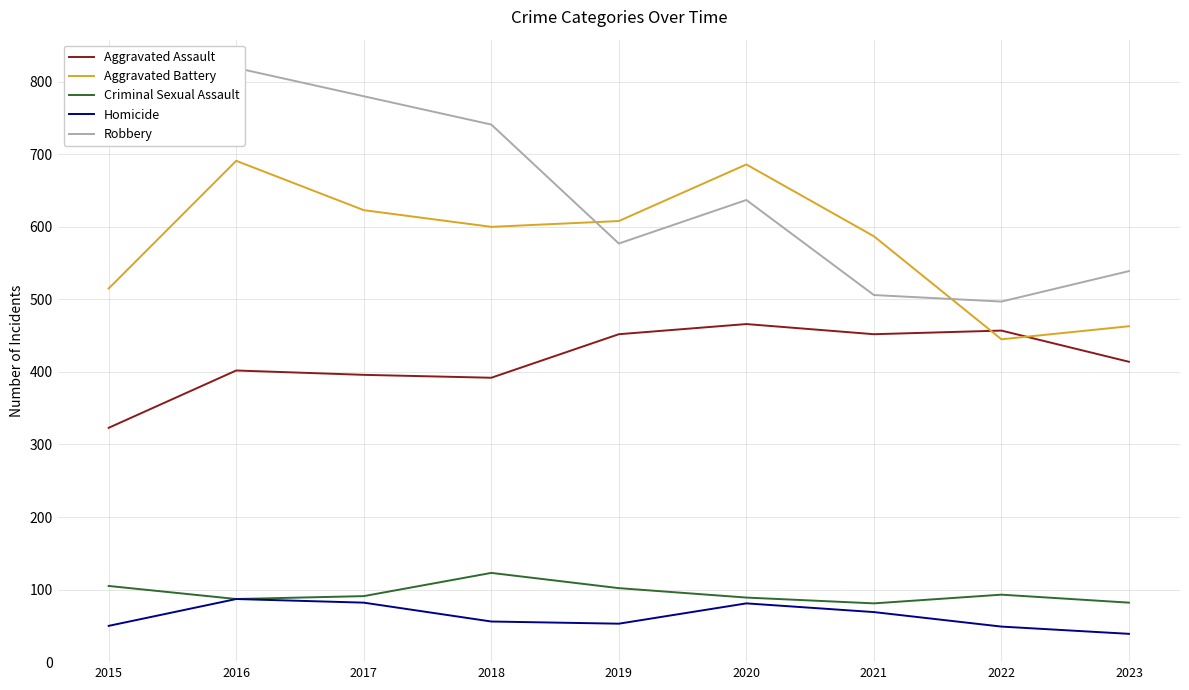

What is the sum of all Robbery values?

5822